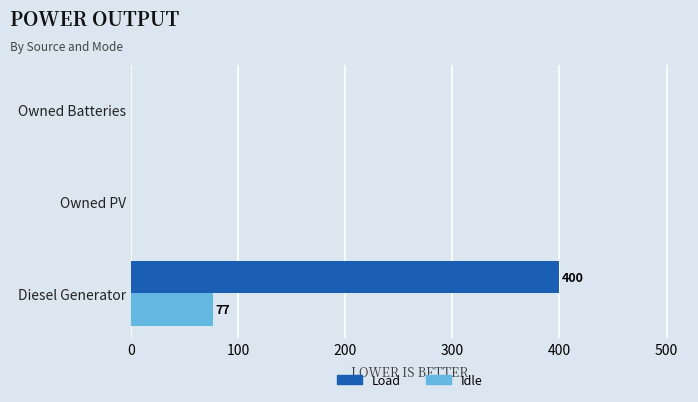

The value of Load at Diesel Generator is 400. True or false?

True